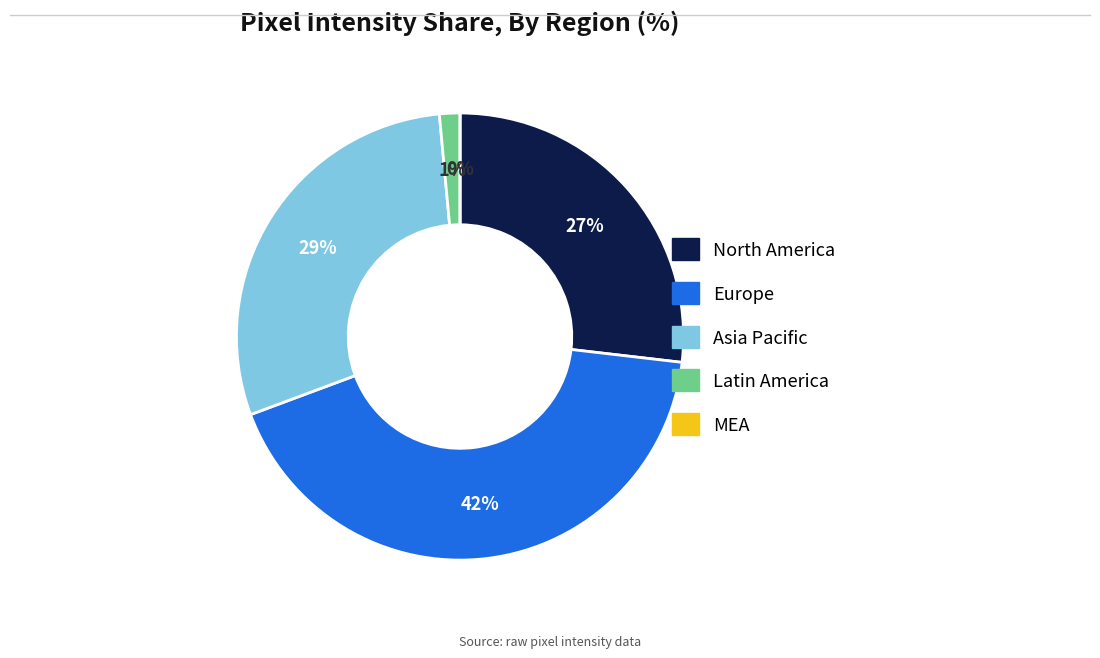

How many slices are in this pie chart?

5